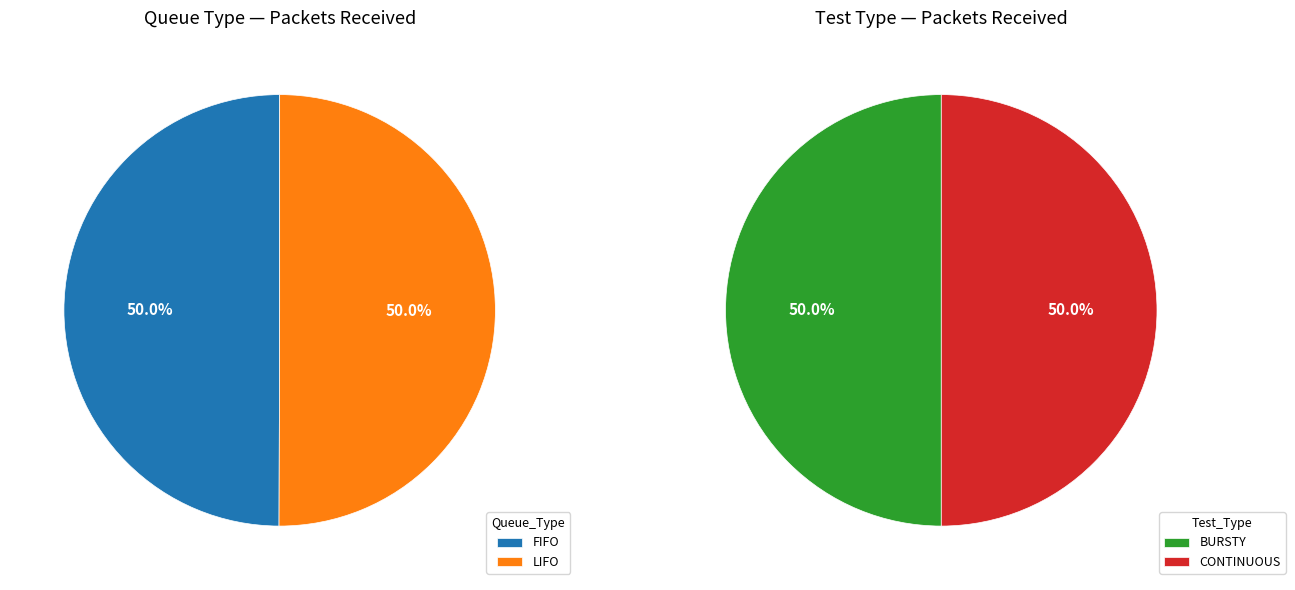

What is the total percentage of LIFO_BURSTY and LIFO_CONTINUOUS?

50.0%